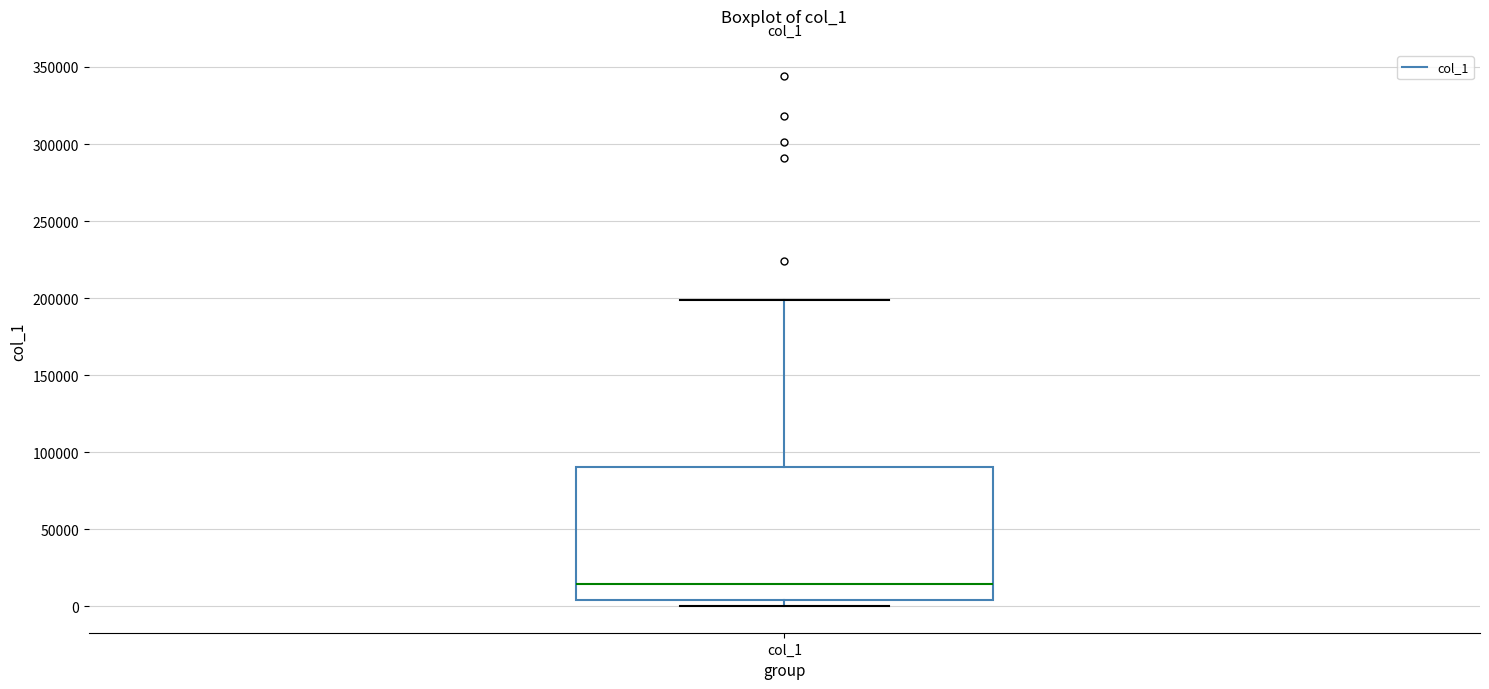

Where does the upper whisker of the box for col_1 end on the y-axis? The values are not printed on the chart, so give them approximately, as read against the axis.

200000